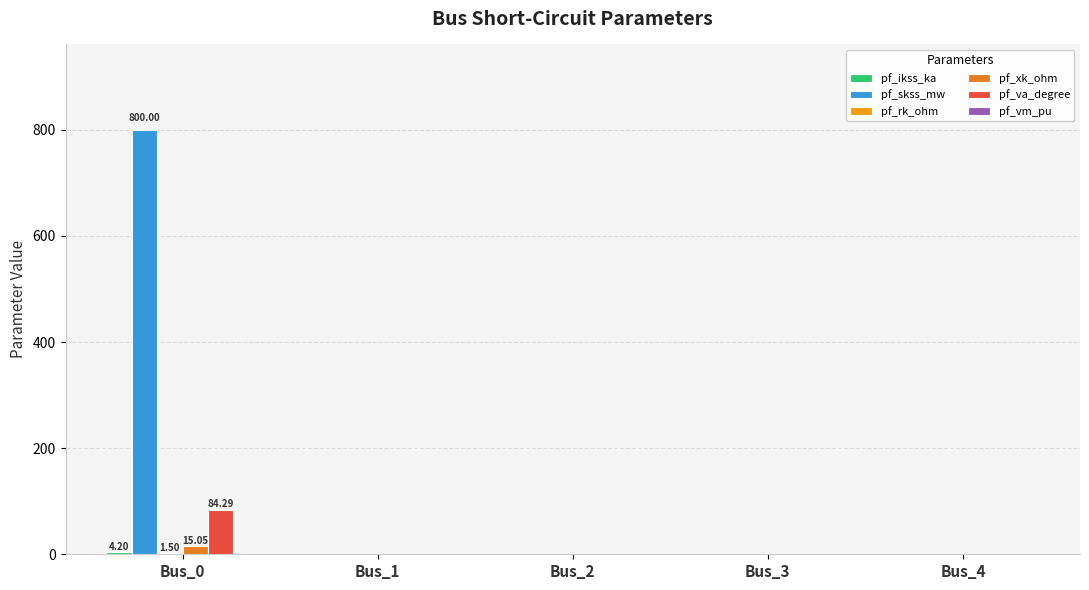

What is the sum of the pf_va_degree values at Bus_3 and Bus_0?

84.3